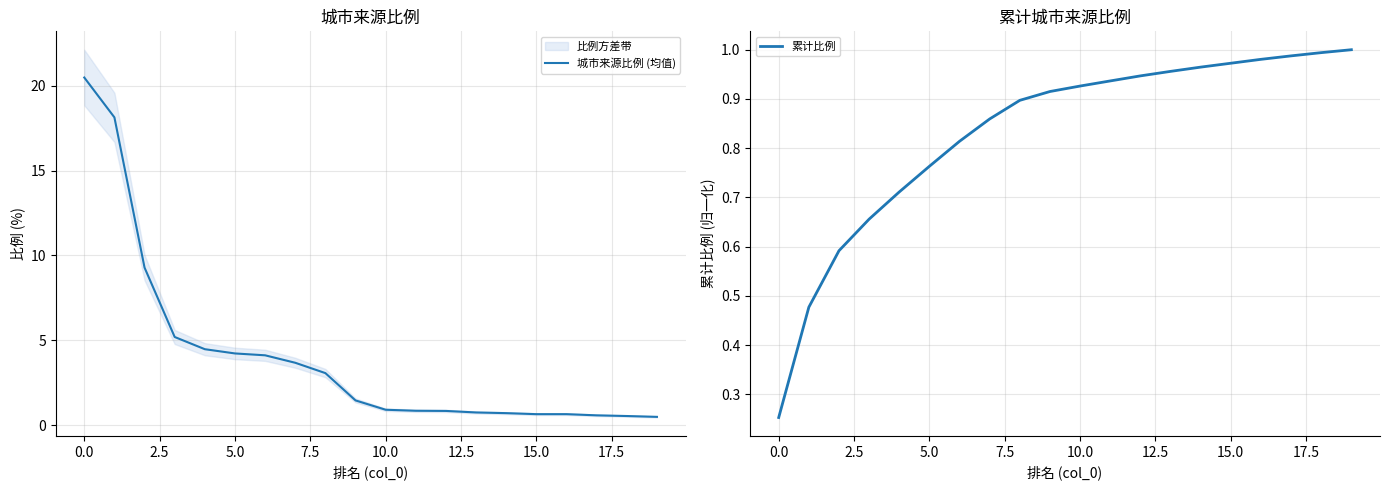

Does the chart have visible grid lines?

Yes